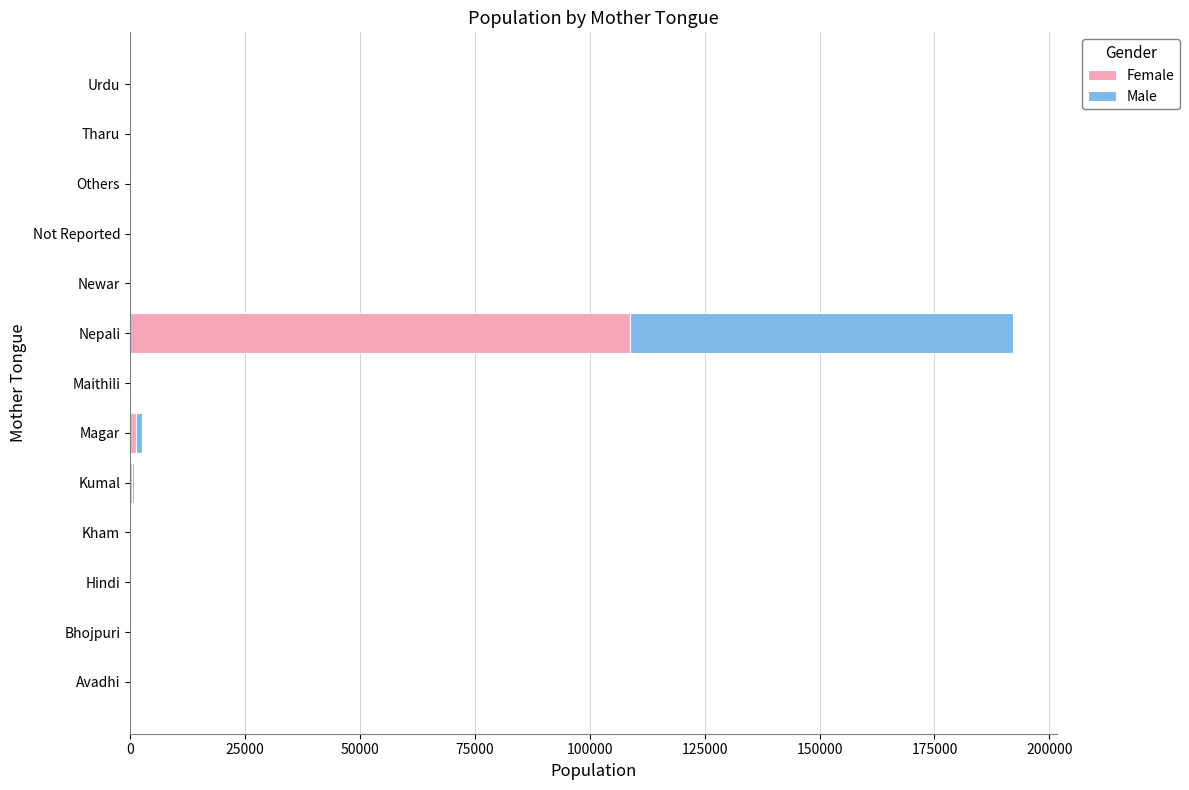

At which label is Female closest to 54366?

Magar